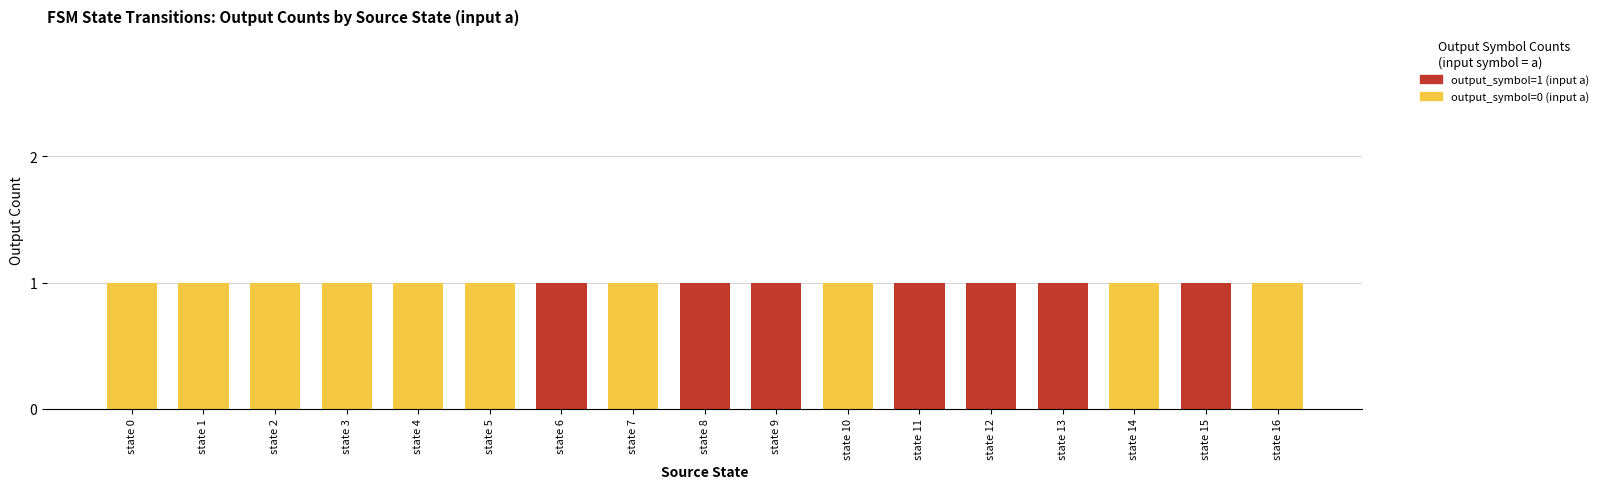

What are all the series names shown in the legend?

output_symbol=1 (input a), output_symbol=0 (input a)